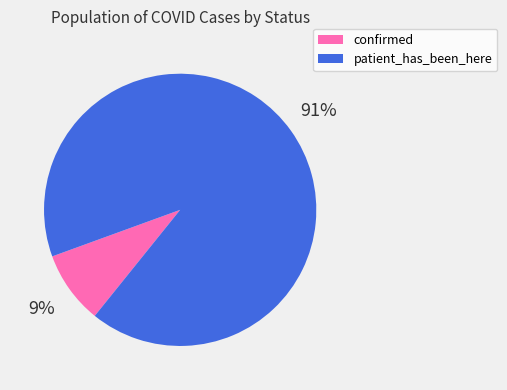

Is there any slice that represents more than half of the pie?

Yes